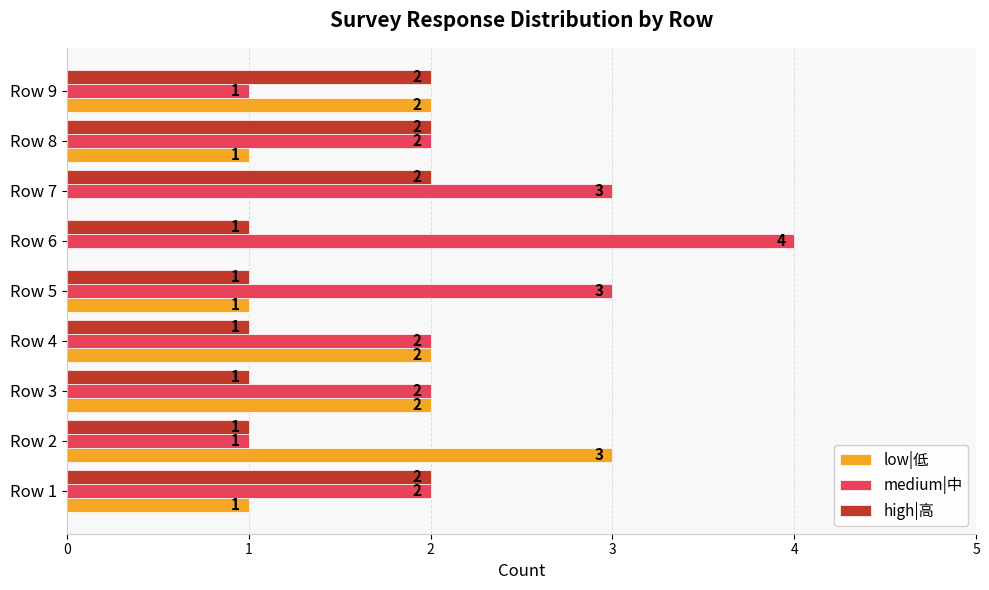

Which series has the largest total across all categories?

medium|中